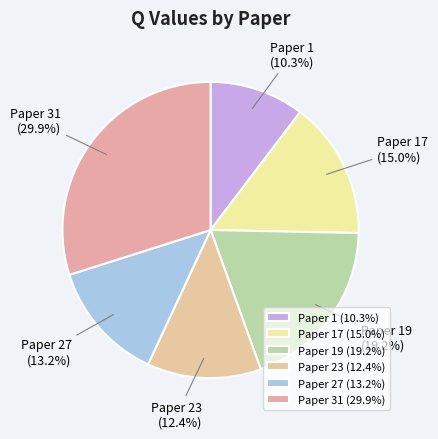

To the nearest percent, what is the combined percentage of Paper 1 and Paper 23?

23%